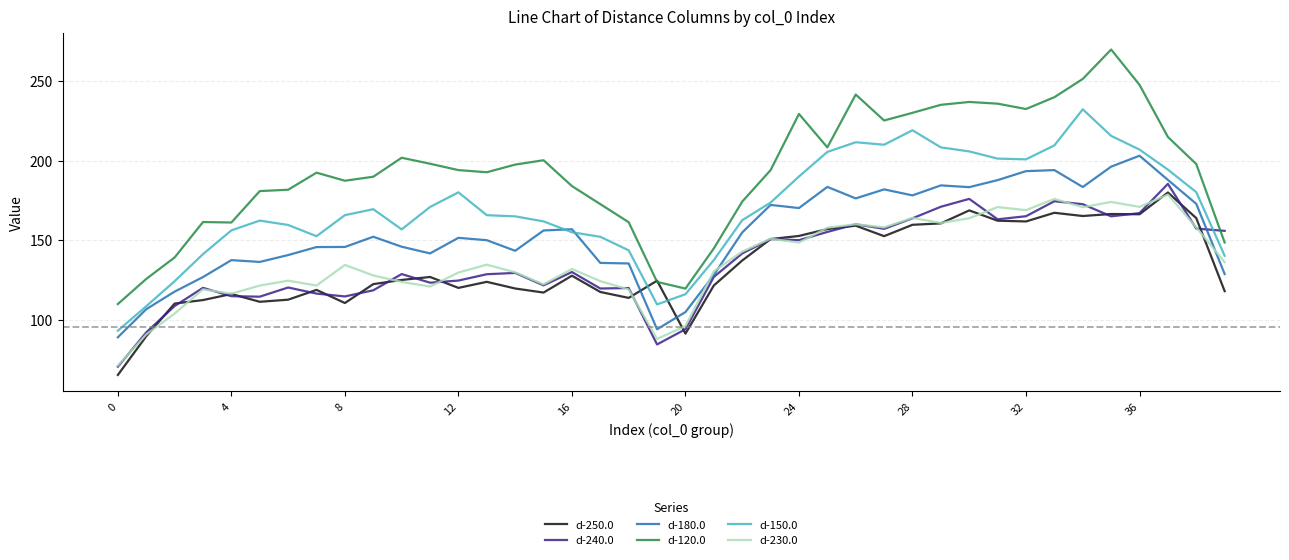

How many intersections are there between d-250.0 and d-180.0?

2